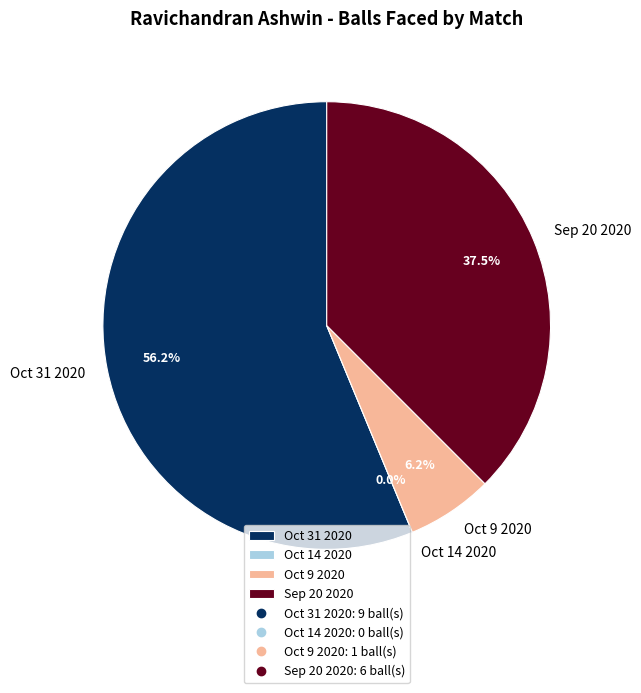

The Oct 9 2020 slice represents 6% of the pie. True or false?

True